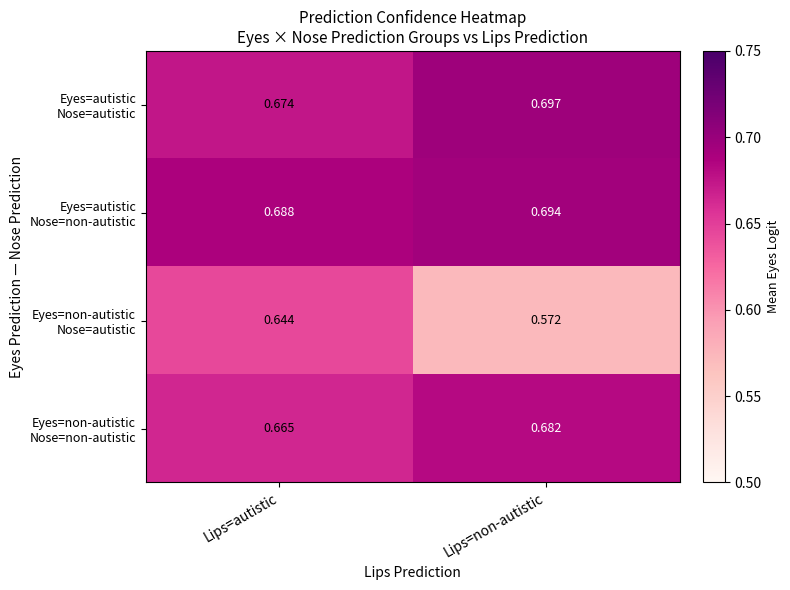

At how many categories does at least one series exceed 0?

2